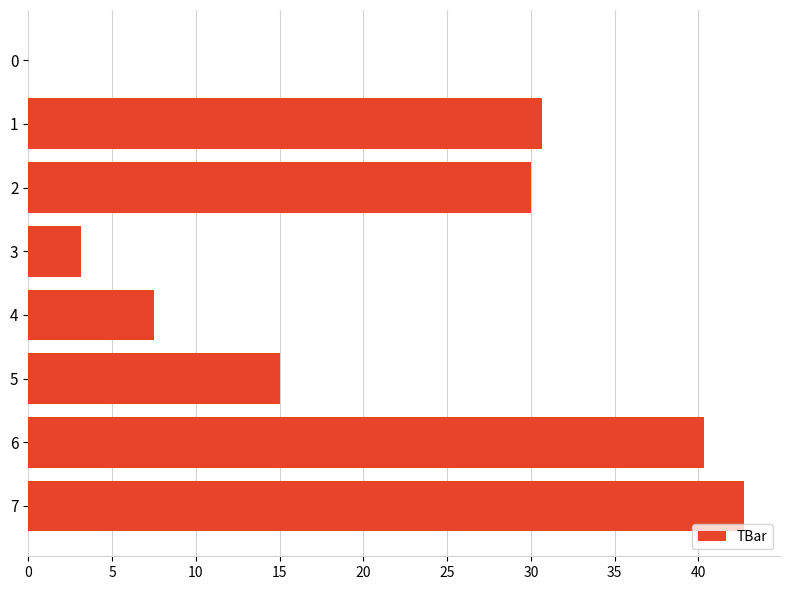

Are the bars horizontal?

Yes